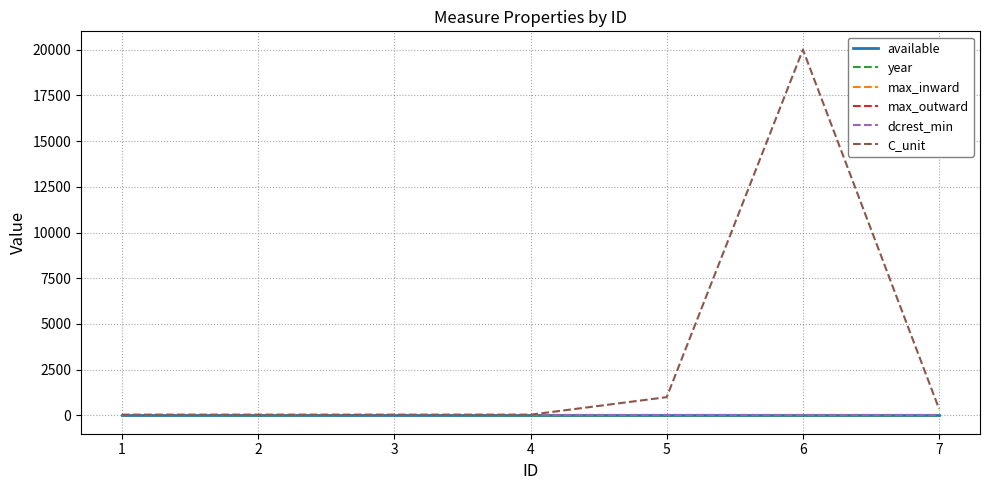

Does the chart display data point markers on the line(s)?

No